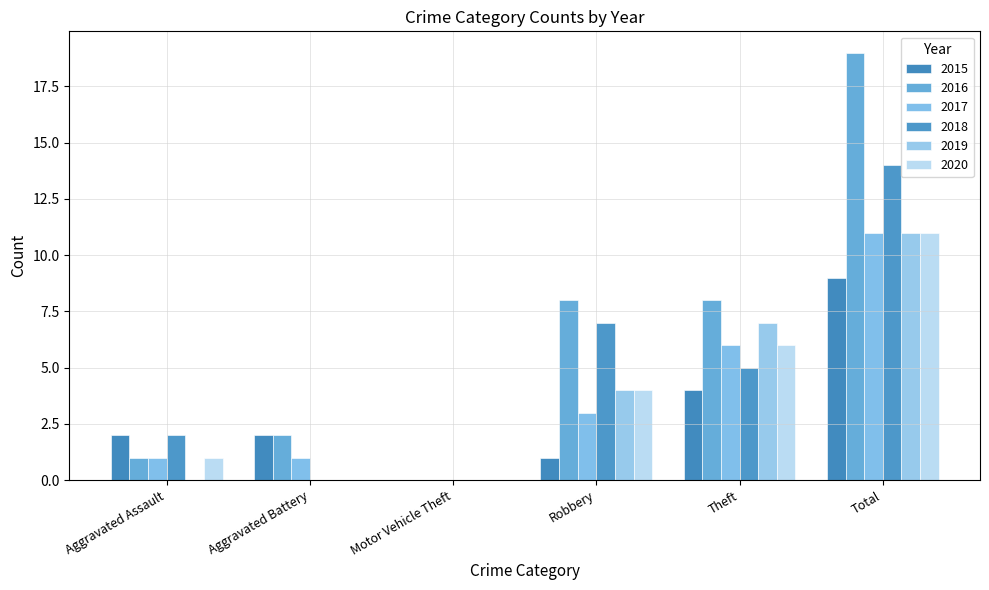

Reading right to left, transcribe all the data shown in this chart.

2015: Total=9	Theft=4	Robbery=1	Motor Vehicle Theft=0	Aggravated Battery=2	Aggravated Assault=2
2016: Total=19	Theft=8	Robbery=8	Motor Vehicle Theft=0	Aggravated Battery=2	Aggravated Assault=1
2017: Total=11	Theft=6	Robbery=3	Motor Vehicle Theft=0	Aggravated Battery=1	Aggravated Assault=1
2018: Total=14	Theft=5	Robbery=7	Motor Vehicle Theft=0	Aggravated Battery=0	Aggravated Assault=2
2019: Total=11	Theft=7	Robbery=4	Motor Vehicle Theft=0	Aggravated Battery=0	Aggravated Assault=0
2020: Total=11	Theft=6	Robbery=4	Motor Vehicle Theft=0	Aggravated Battery=0	Aggravated Assault=1